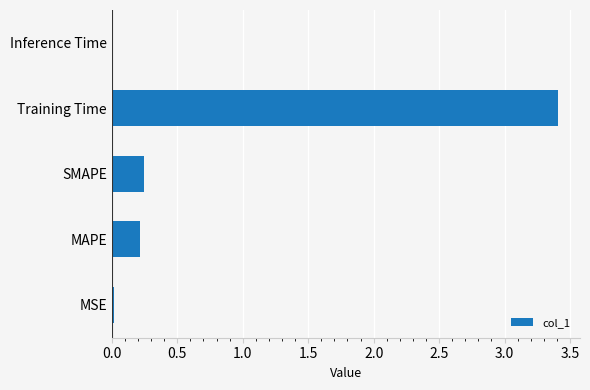

How many bars are there in total?

5